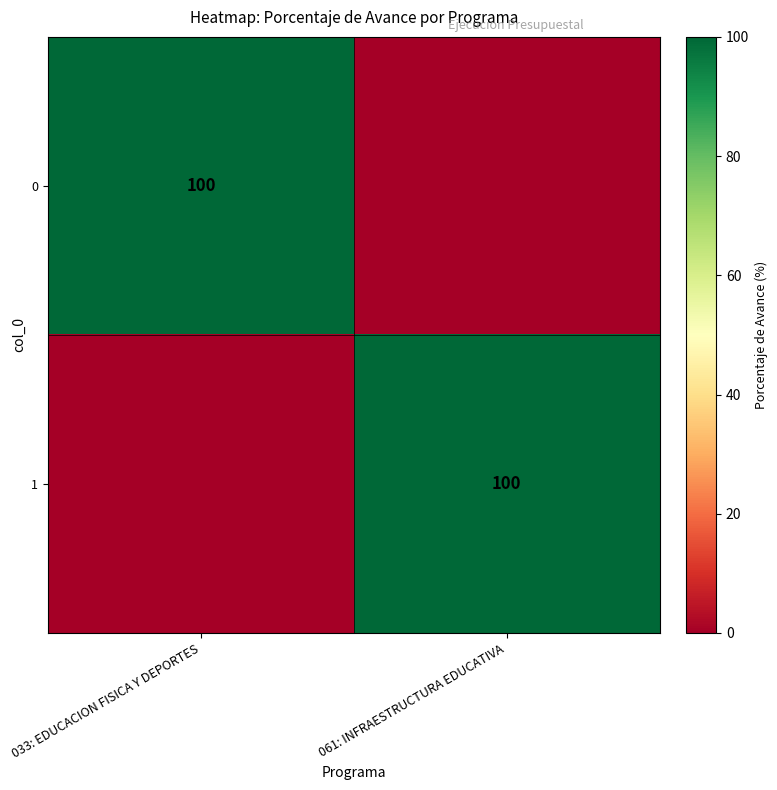

The 1 series shows 100 at 061: INFRAESTRUCTURA EDUCATIVA. True or false?

True